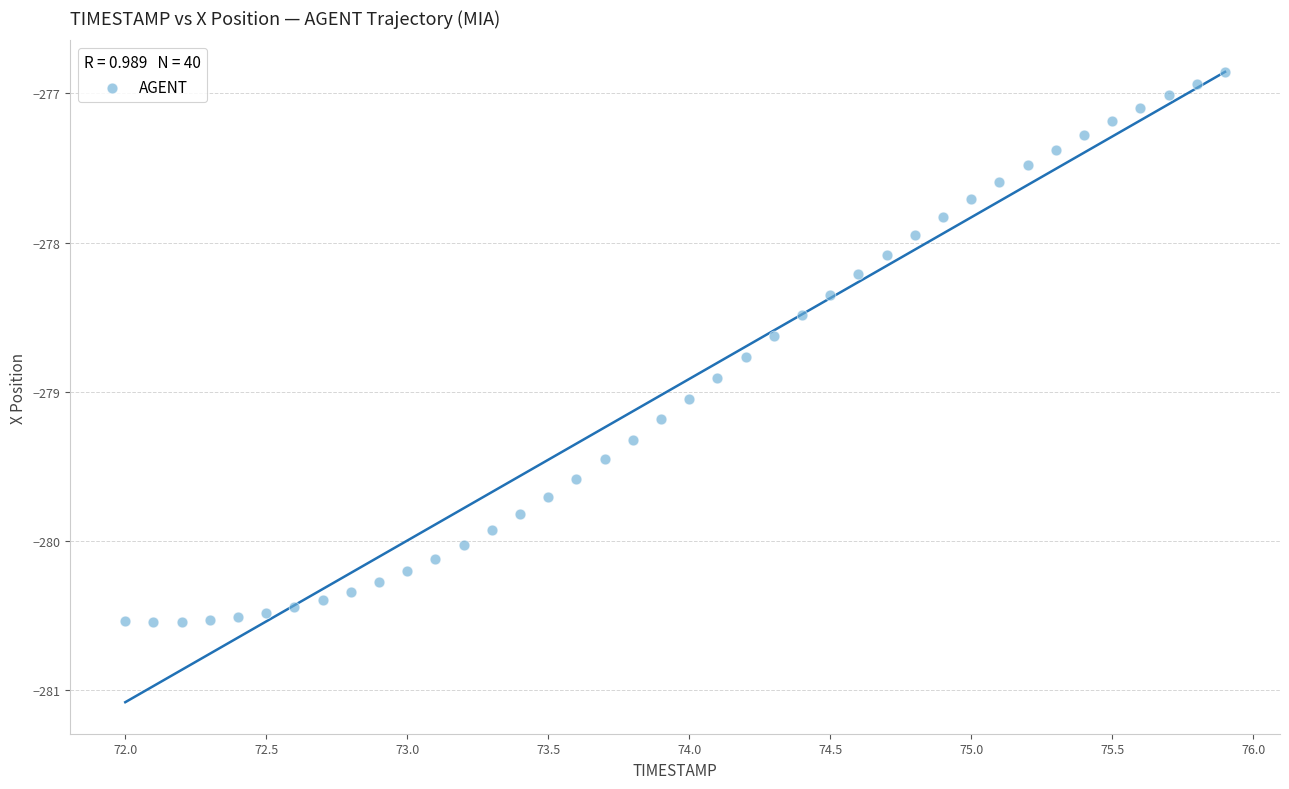

What is the range of X values (max minus min)?

3.9